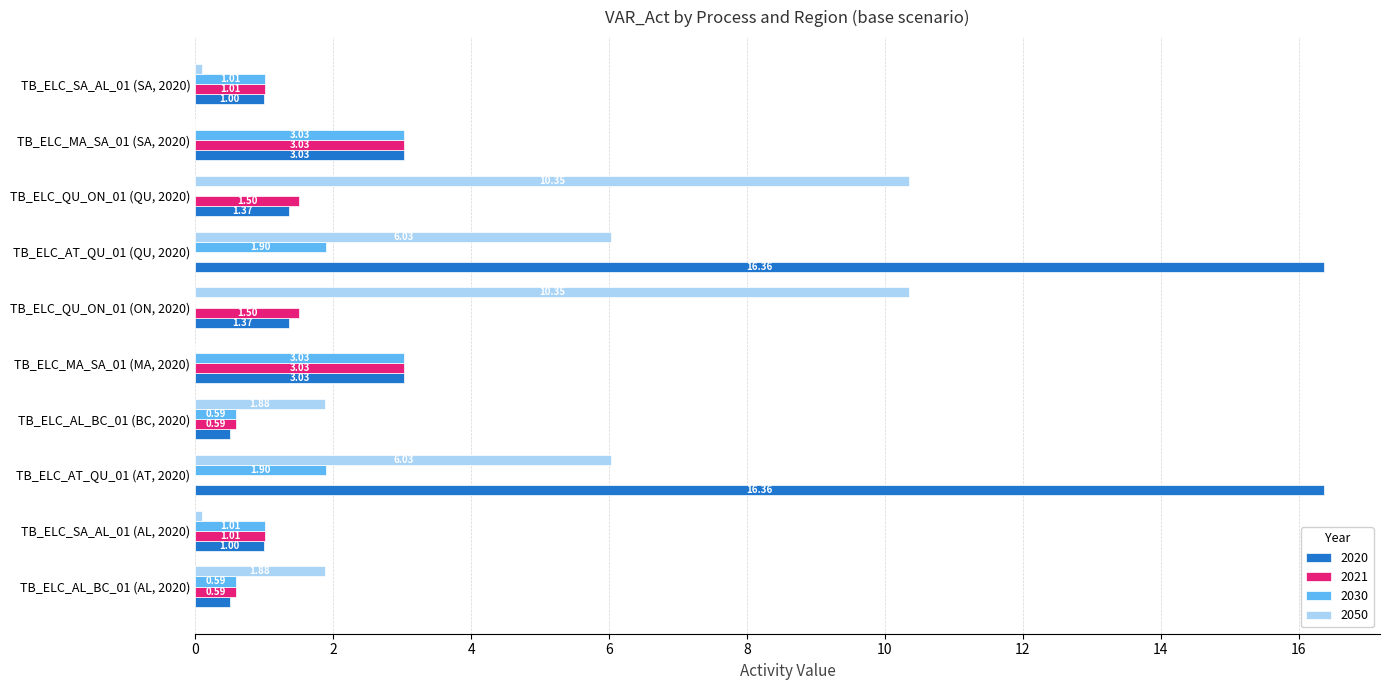

What is the total value across all series at TB_ELC_AL_BC_01 (AL, 2020)?

3.6